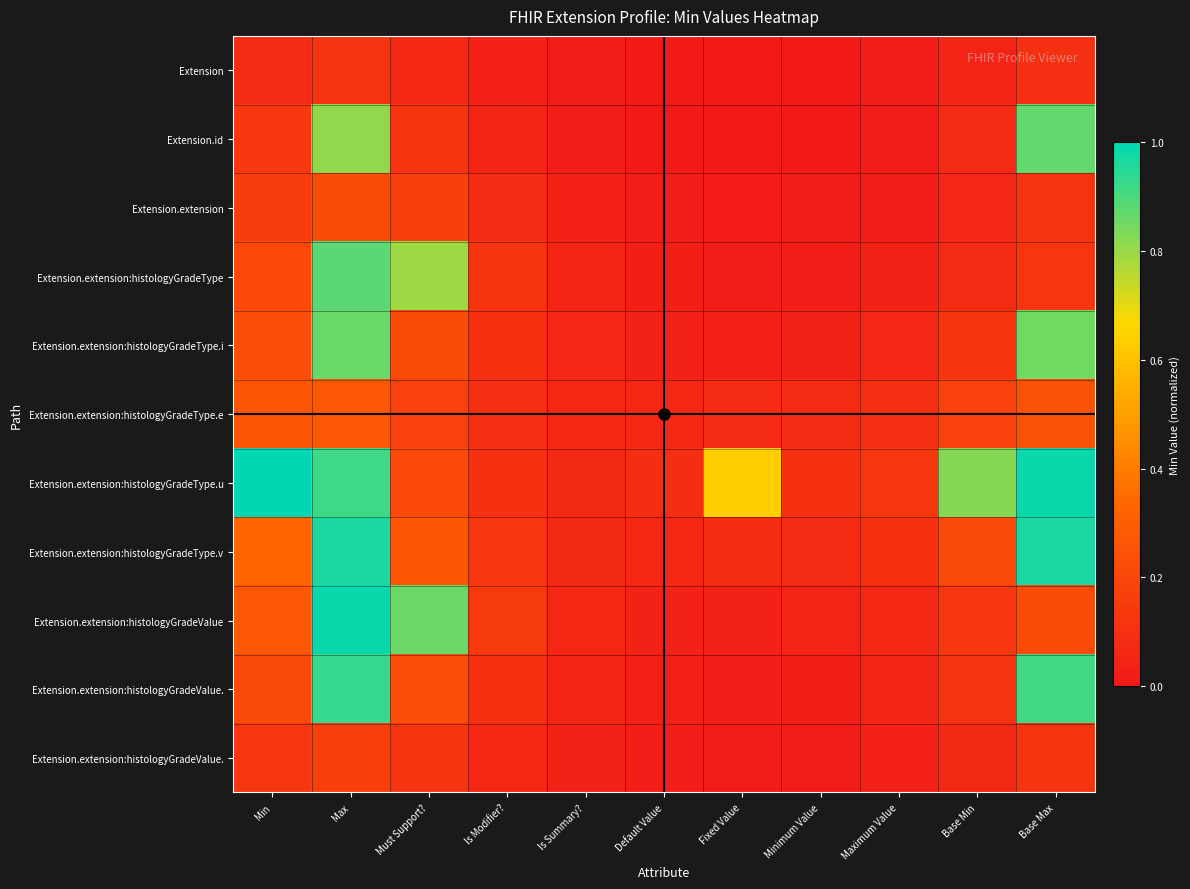

At which category does the chart reach its peak across all series?

Min